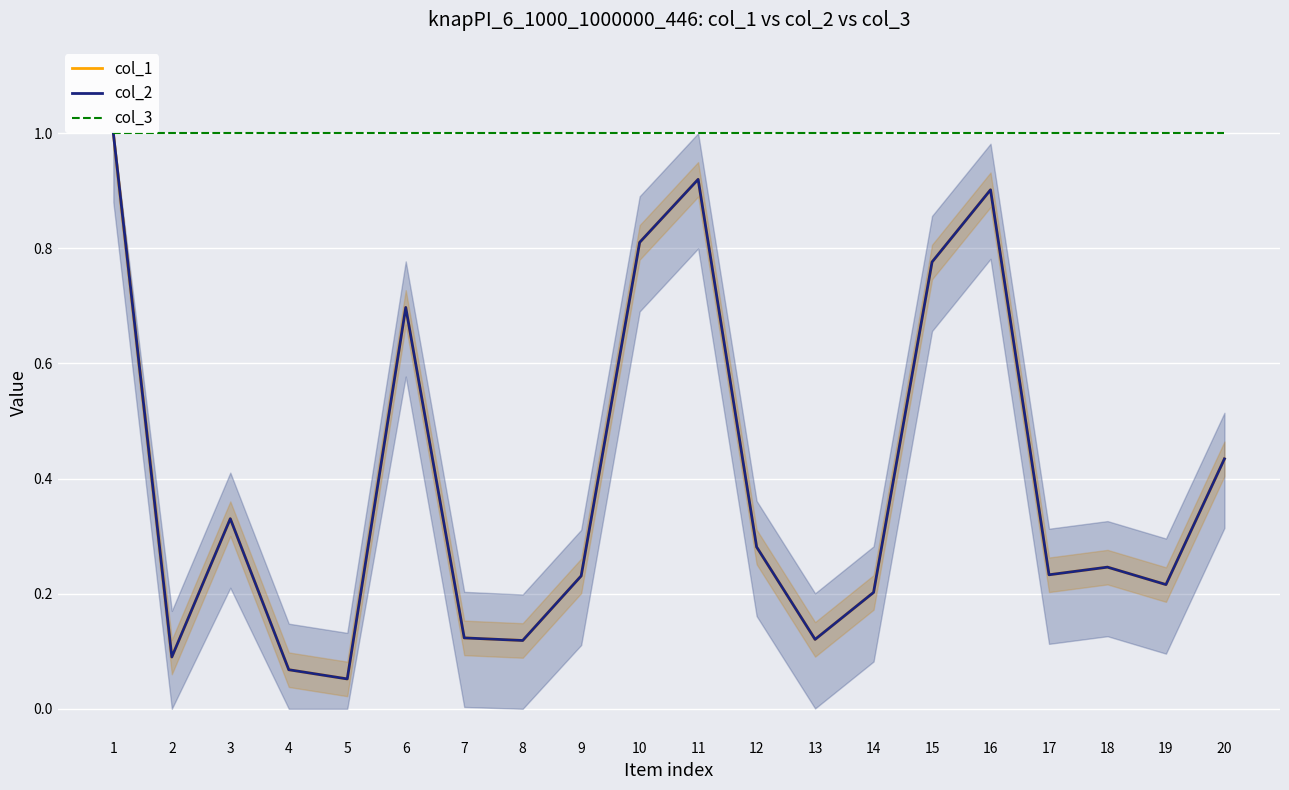

How many distinct data groups are displayed?

3